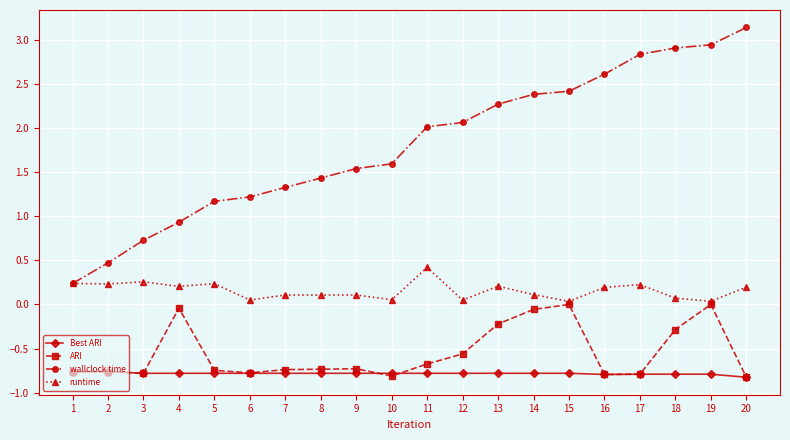

Rank the series at 4 from highest to lowest value.

wallclock time, runtime, ARI, Best ARI